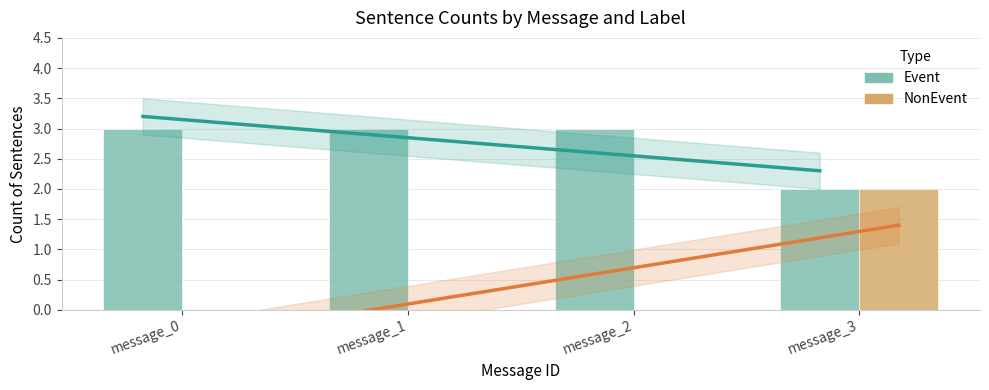

What is the spread (max minus min) of values at message_2?

3